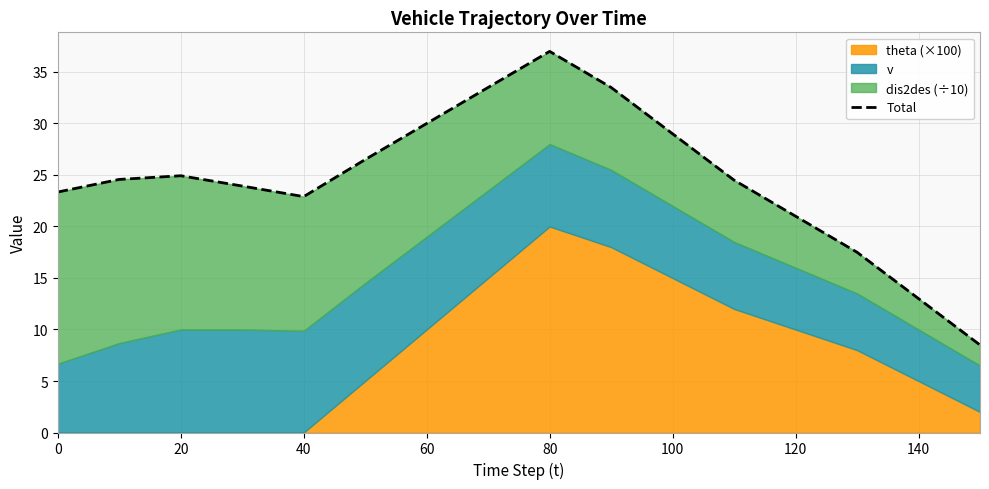

The chart shows a value of 39.0 at 0. True or false?

False